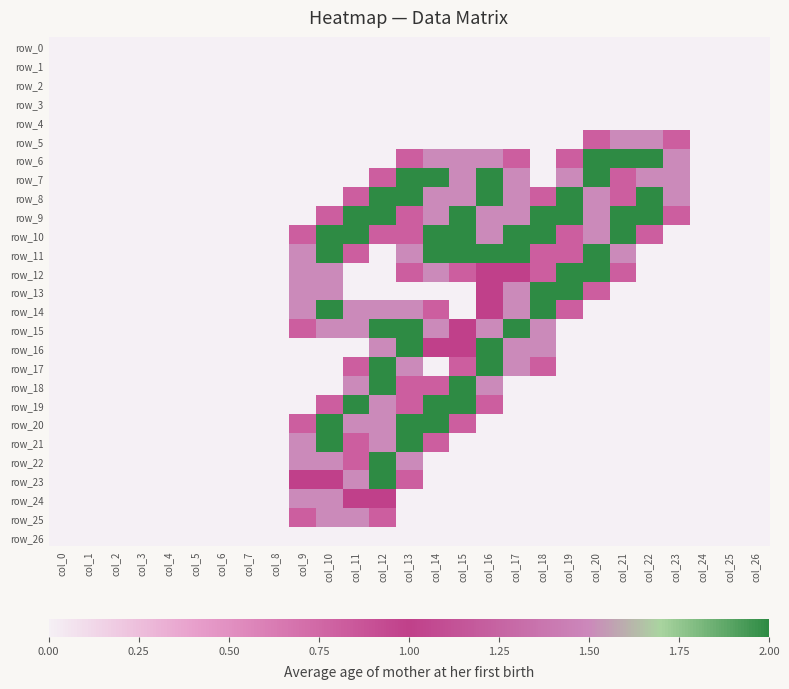

How many distinct data groups are displayed?

27